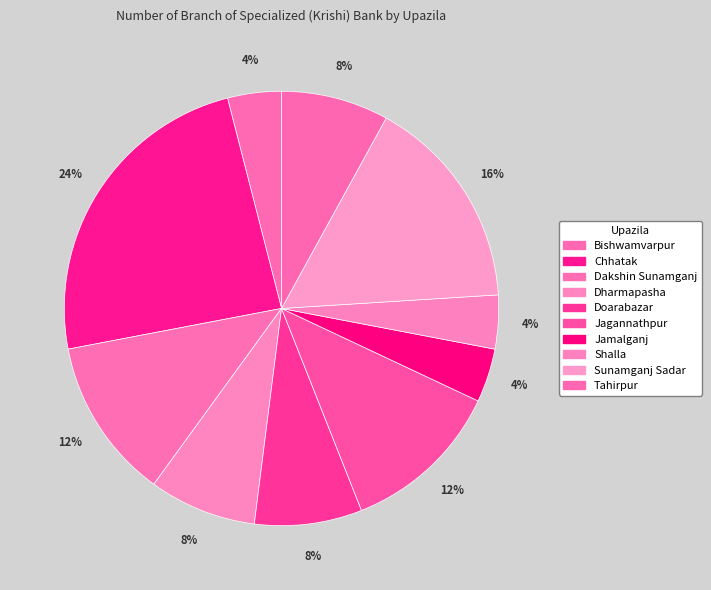

How many slices are in this pie chart?

10